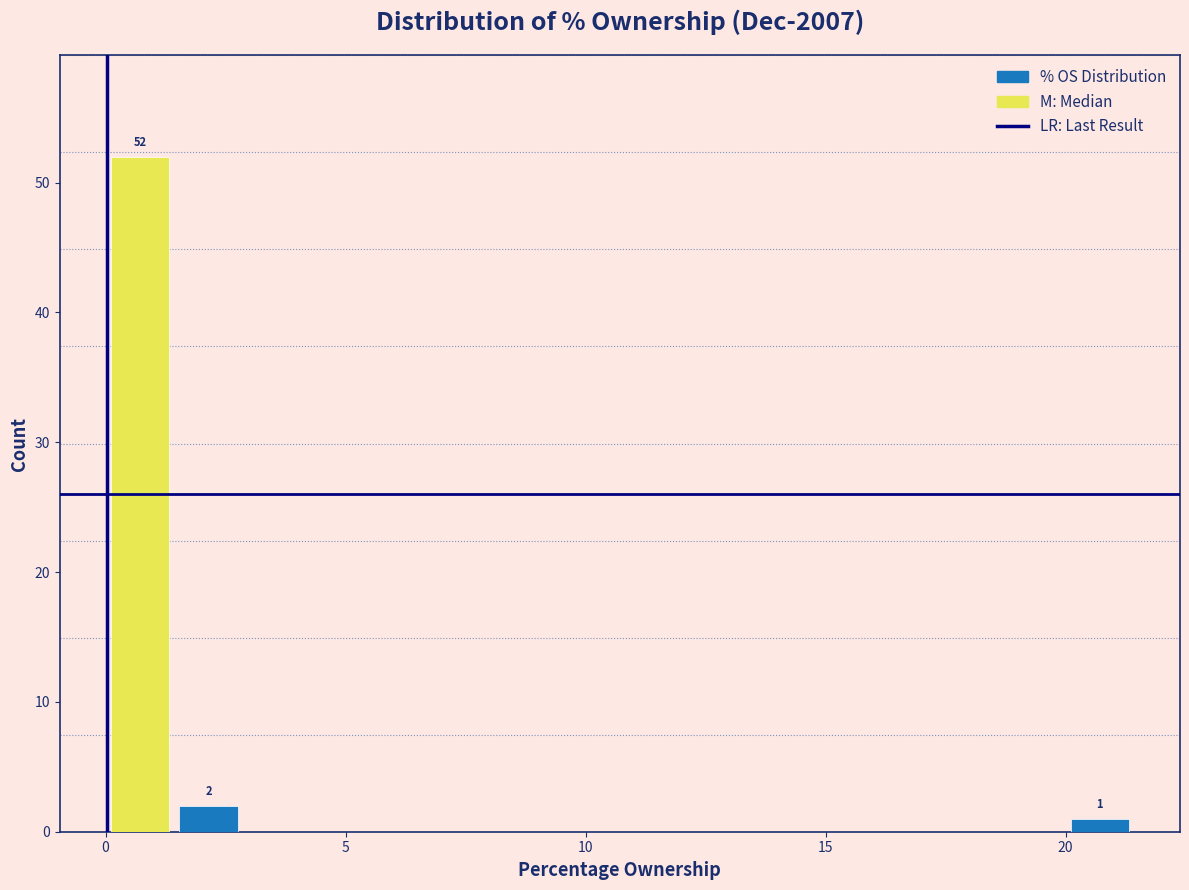

Around what value on the x-axis is the tallest bar? Give the approximate position of its centre, as read against the axis.

0.5